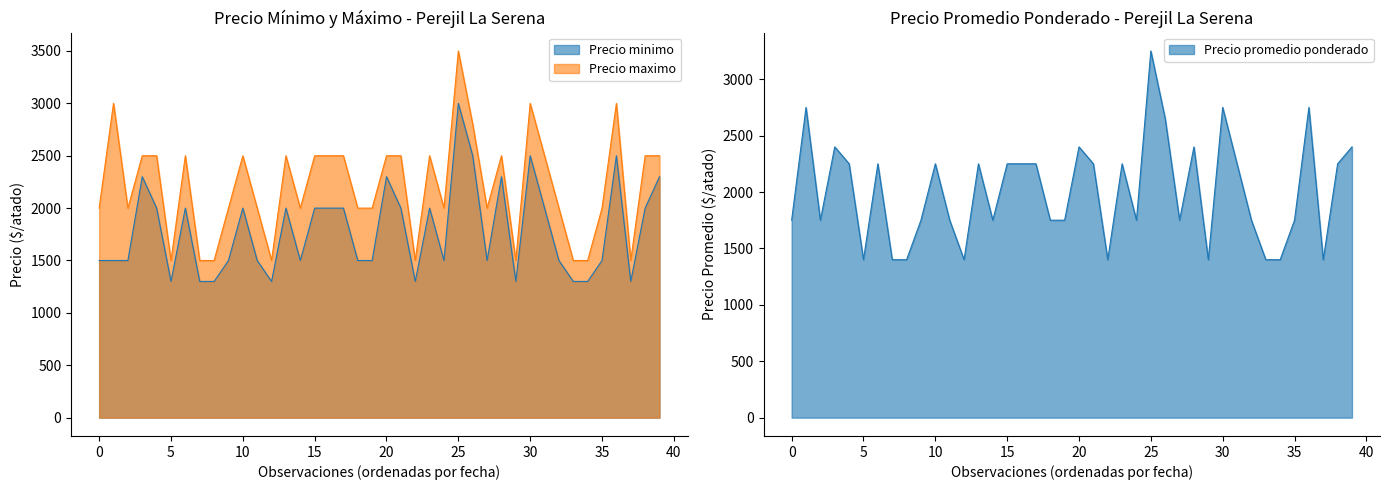

How many values in the Precio promedio ponderado series are below 2250?

20